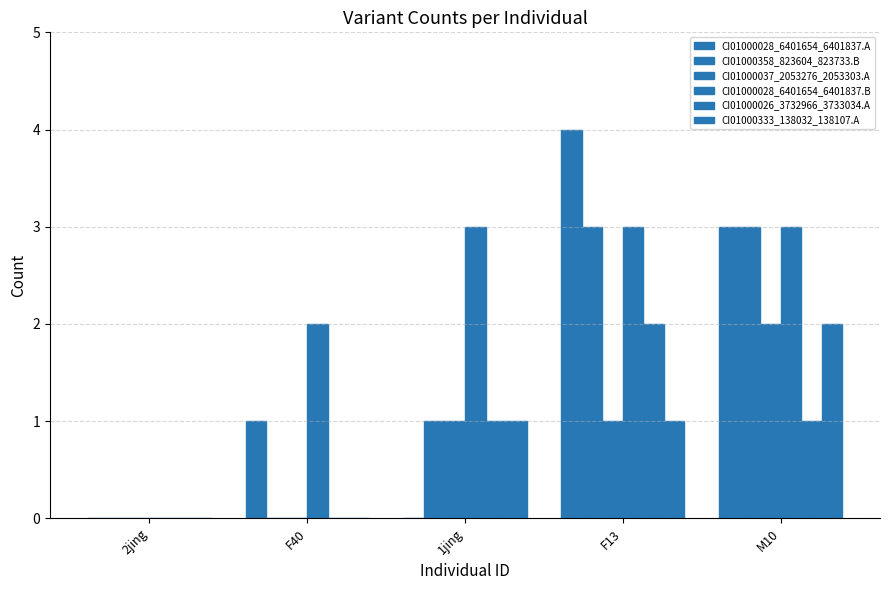

Which series has the widest spread of values?

CI01000028_6401654_6401837.A